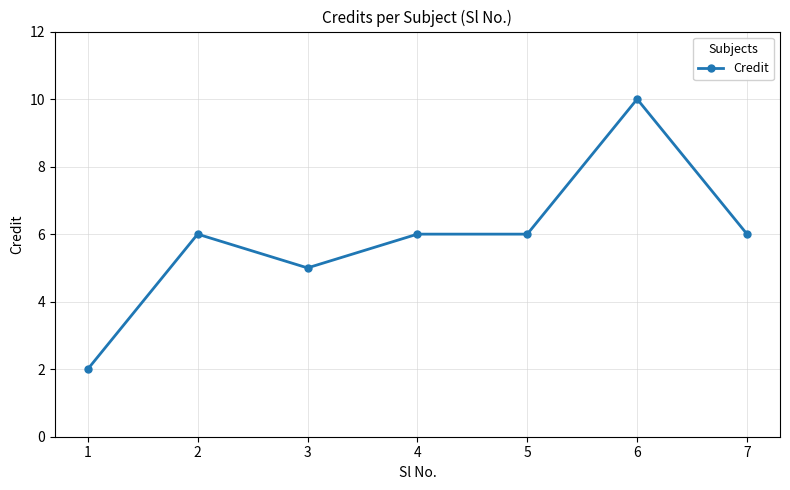

Is this an area chart (filled region under the line)?

No